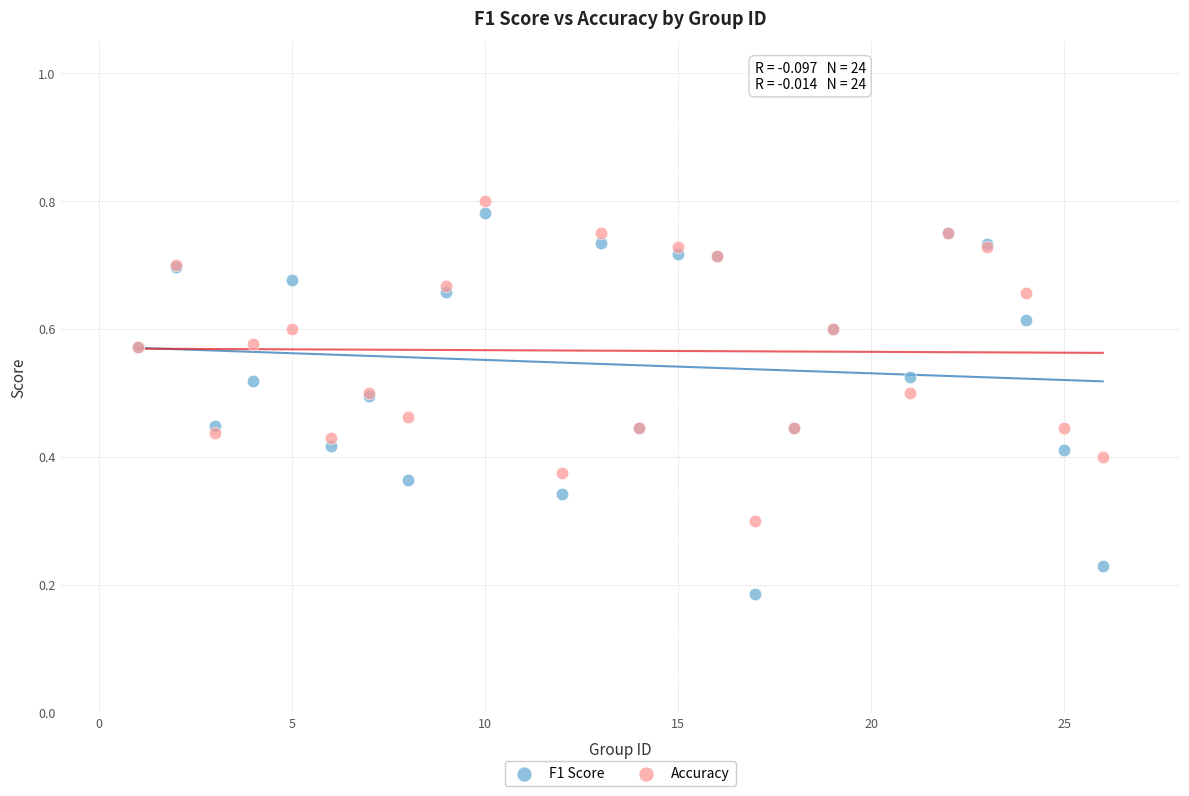

What are all the series names shown in the legend?

F1 Score, Accuracy